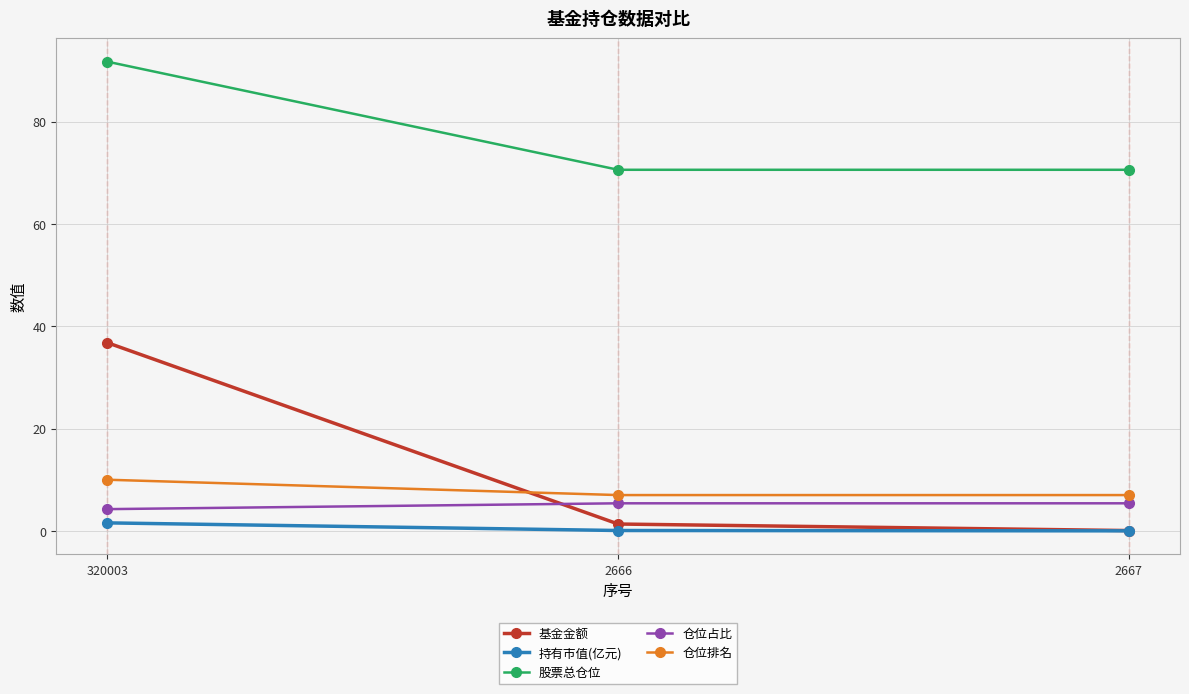

The 持有市值(亿元) series shows 0.0 at 2667. True or false?

True